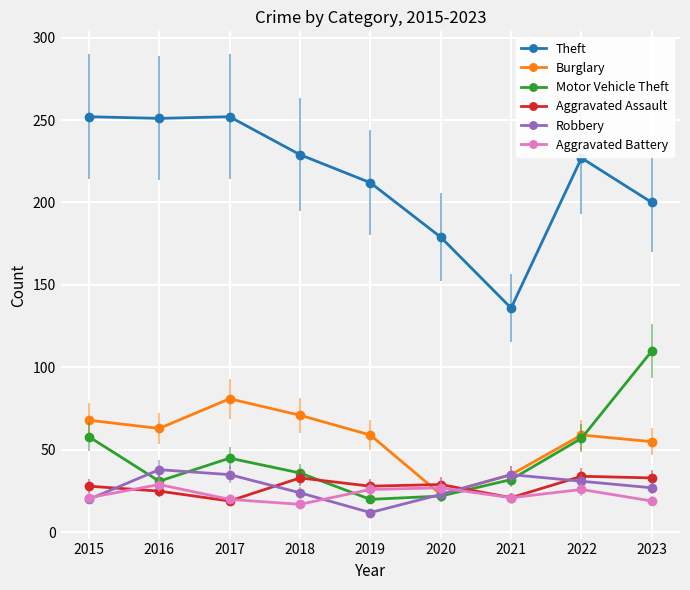

True or false: Theft and Aggravated Assault cross at least once.

False